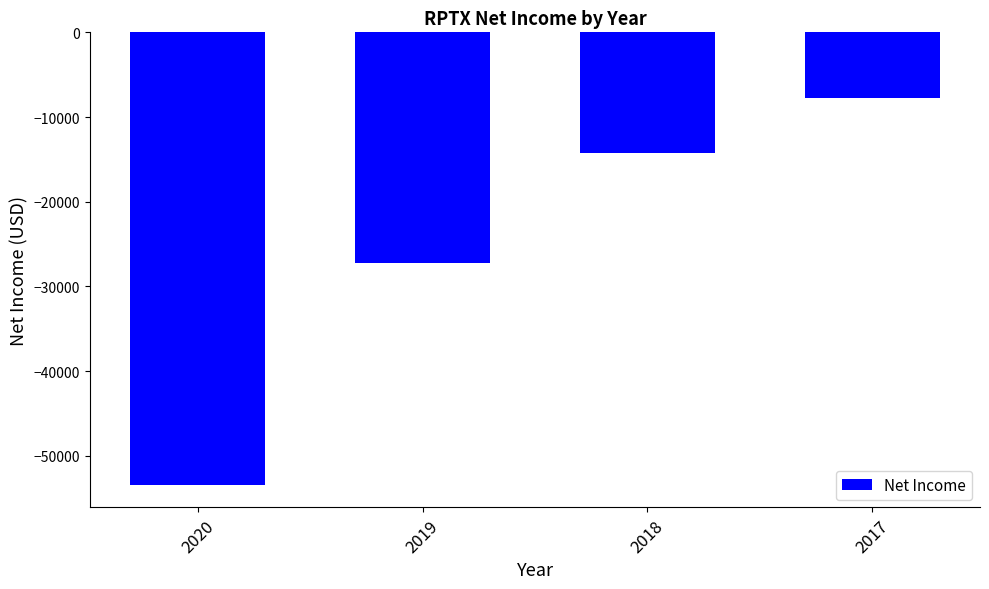

How many series are shown in this chart?

1